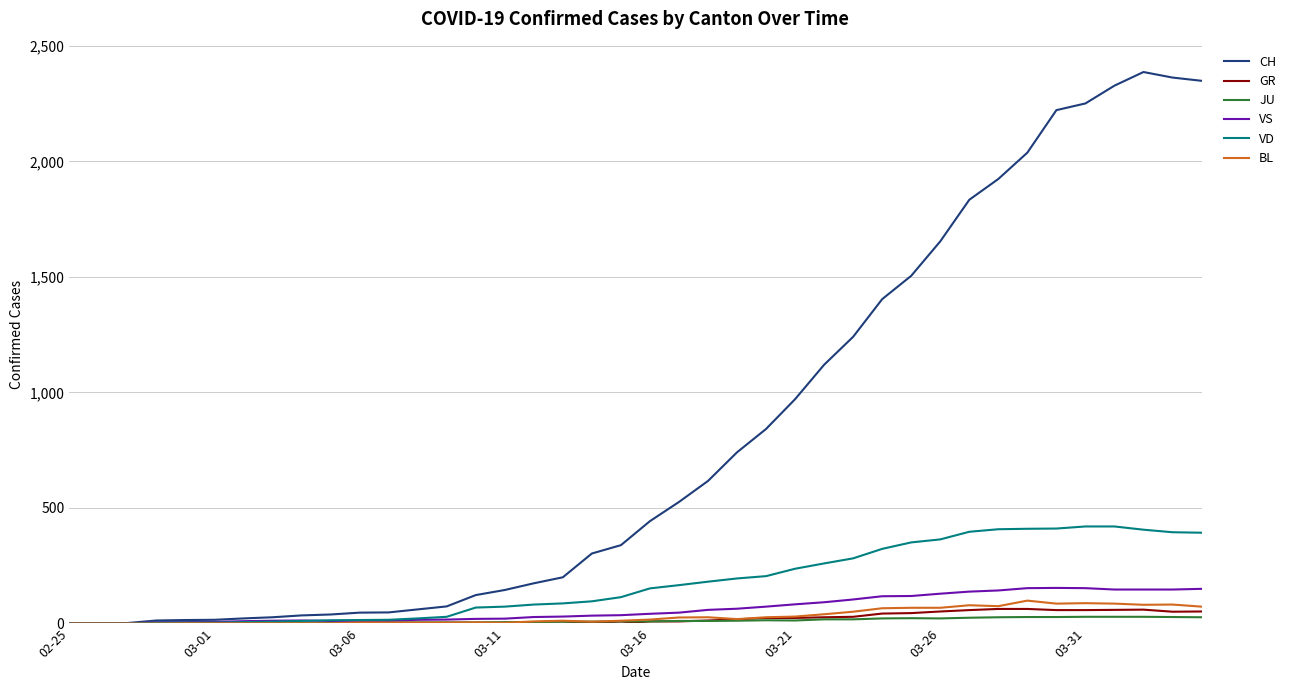

What is the highest value of the CH series?

2387